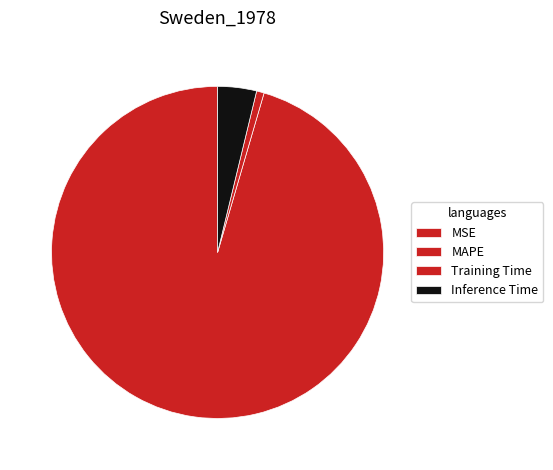

True or false: MSE accounts for 0% of the total.

True